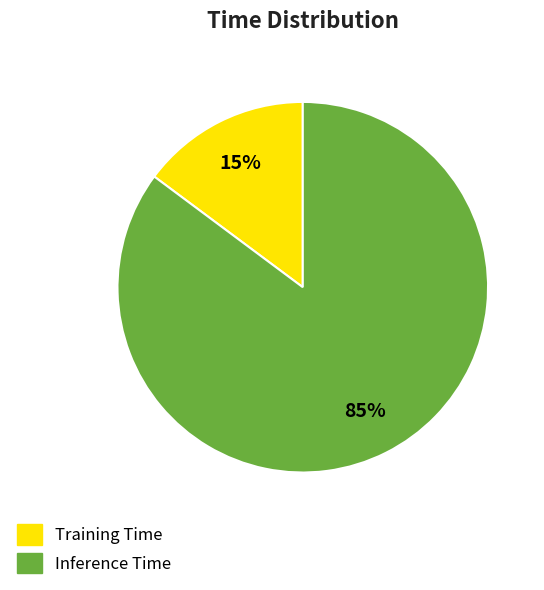

True or false: Training Time accounts for 15% of the total.

True